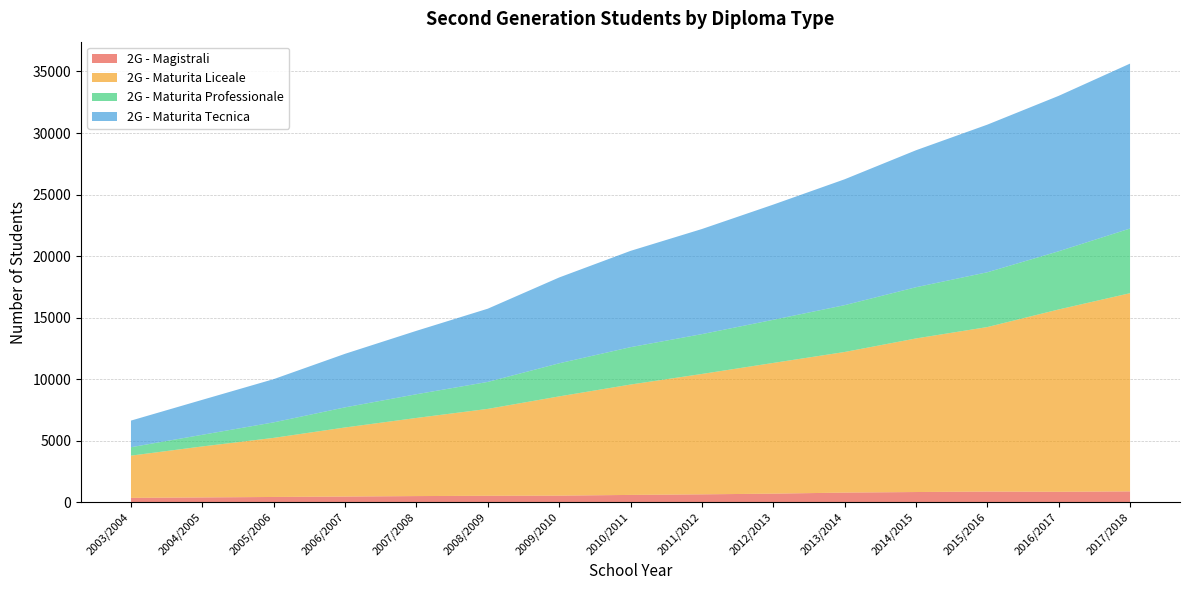

Reading left to right, transcribe all the data shown in this chart.

2G - Magistrali: 359	395	433	466	505	529	541	599	646	702	788	834	872	853	886
2G - Maturita Liceale: 3431	4143	4801	5613	6347	7059	8063	8967	9780	10620	11422	12477	13364	14813	16102
2G - Maturita Professionale: 685	947	1260	1634	1926	2192	2688	3036	3236	3504	3805	4161	4452	4728	5254
2G - Maturita Tecnica: 2162	2841	3511	4351	5153	5948	6972	7823	8538	9358	10226	11127	11992	12626	13398